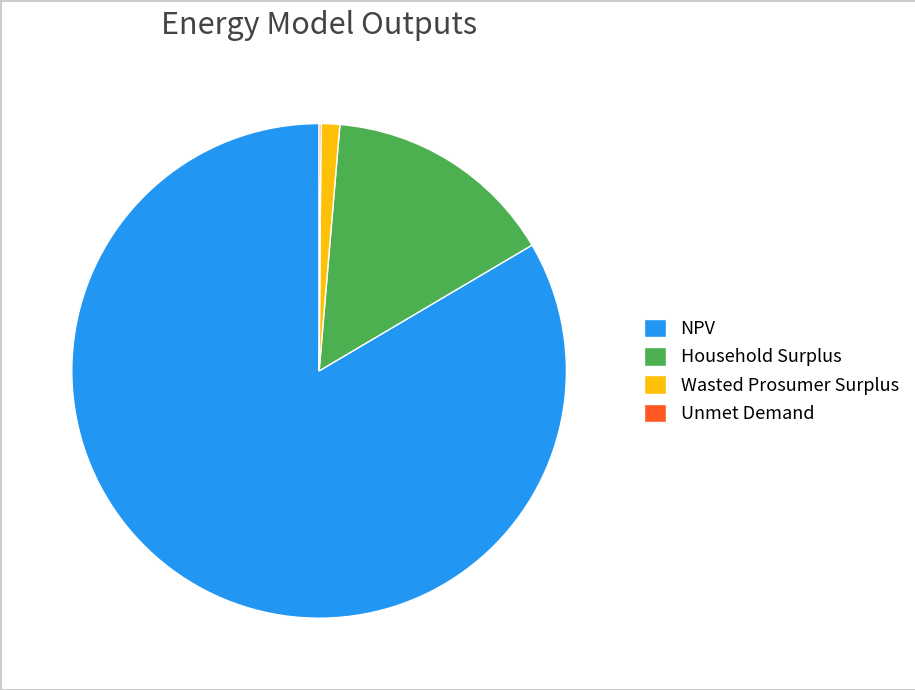

Approximately how many times larger is the value at NPV compared to Wasted Prosumer Surplus?

68.6